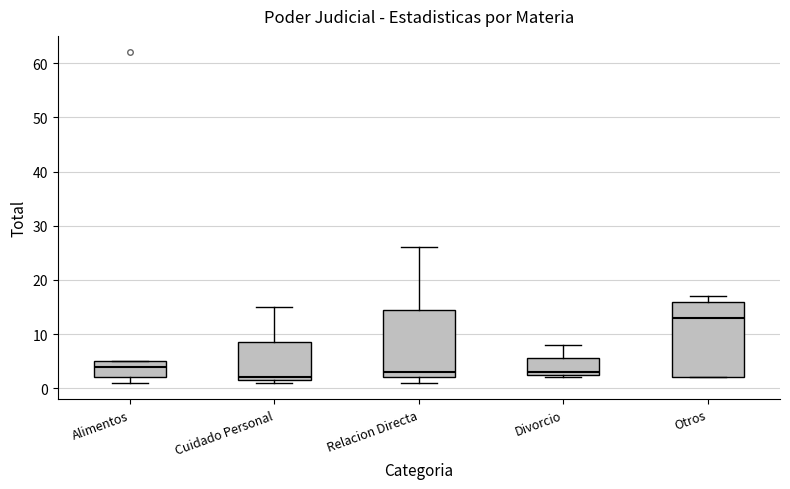

Comparing the boxes themselves (not the whiskers), which one is the tallest?

Otros